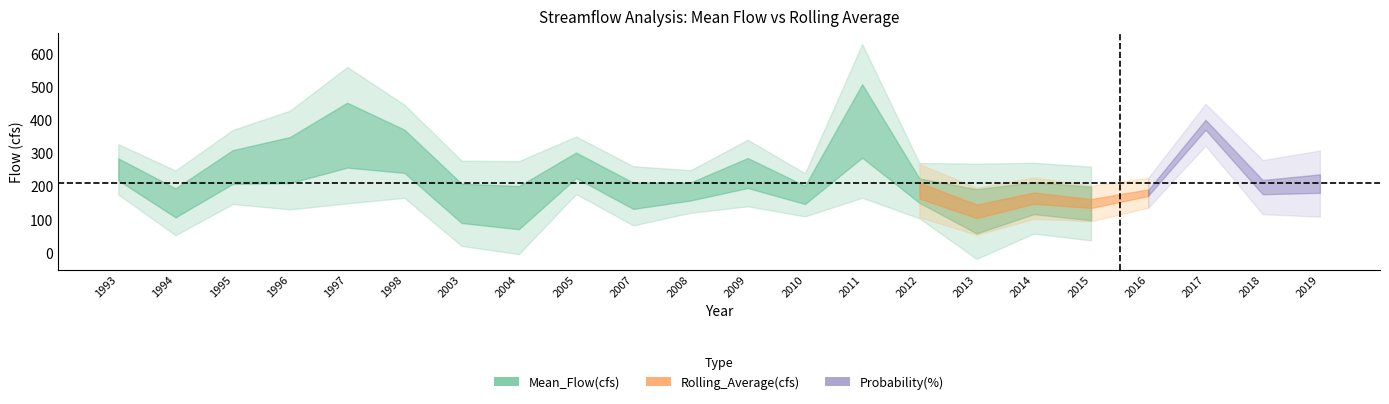

Reading left to right, what are all the values shown in this chart?

Mean_Flow(cfs): 251.0	149.7	258.1	279.1	354.3	305.6	148.2	135.2	263.3	171.1	183.9	239.8	173.8	397.3	186.7	124.1	163.9	147.8	180.2	385.8	197.2	207.9
Rolling_Average(cfs): 224.9	197.4	196.0	179.8	198.1	214.8	227.1	225.7	226.2	210.5	198.3	189.2	189.0	215.0	220.5	218.1	220.9	209.4	196.9	218.3	219.7	216.5
Probability(%): 18.2	77.3	86.4	100.0	72.7	54.5	4.5	13.6	9.1	59.1	68.2	90.9	95.5	50.0	27.3	40.9	22.7	63.6	81.8	36.4	31.8	45.5